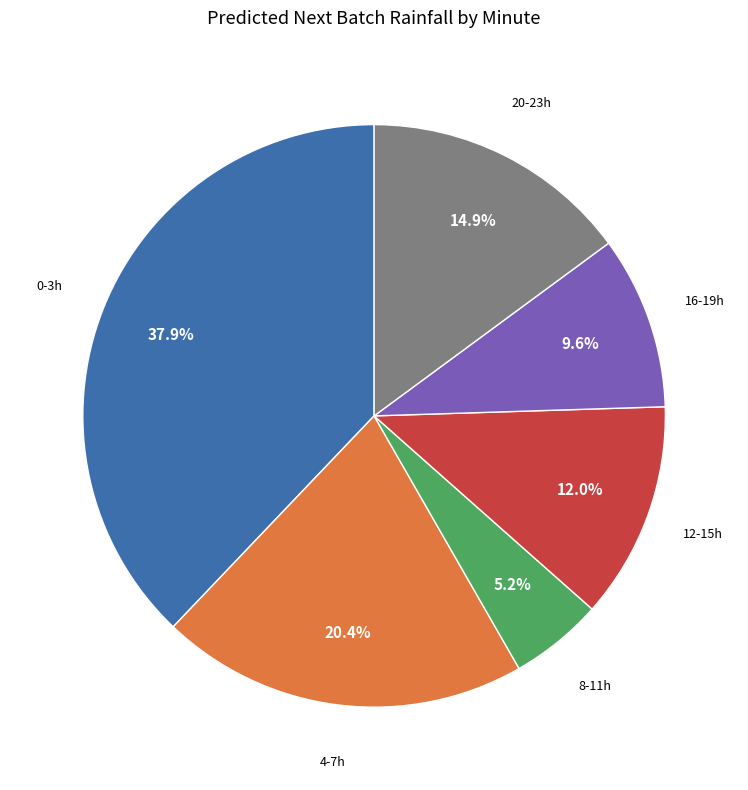

How many slices are in this pie chart?

6